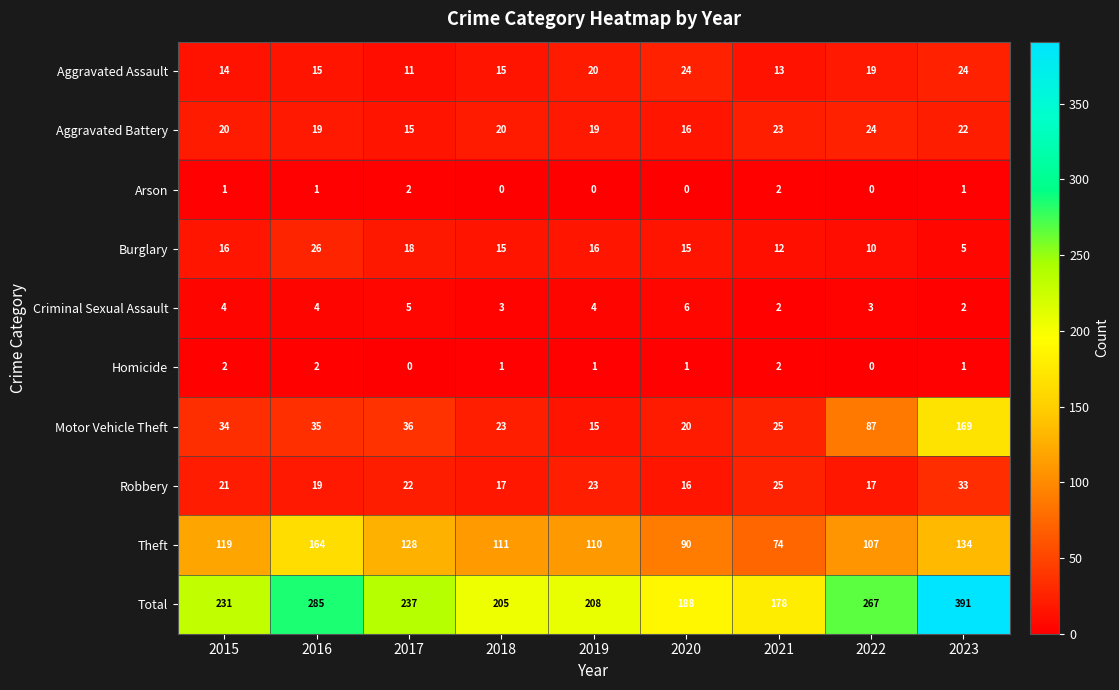

At which category is the sum across all series the highest?

2023